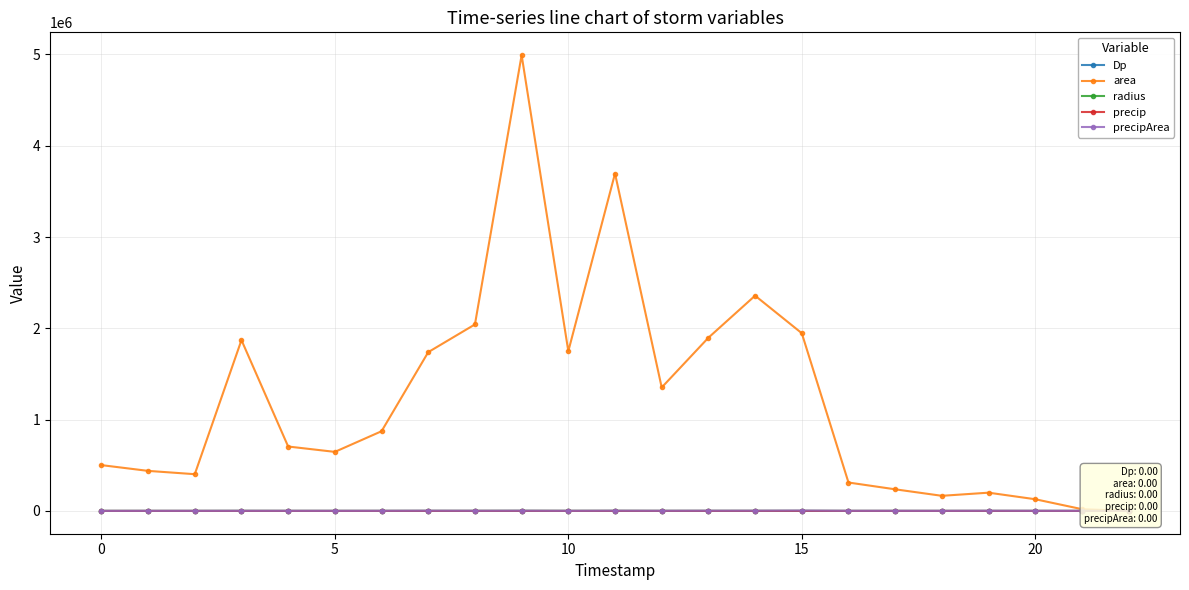

Read the precipArea value at 5.

808.0